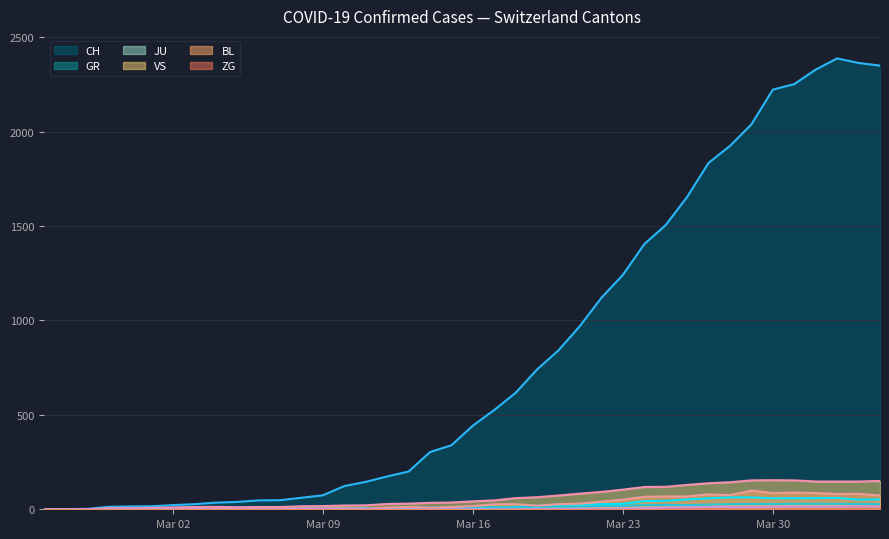

Between 2020-03-31 and 2020-03-03, which is larger?

2020-03-31